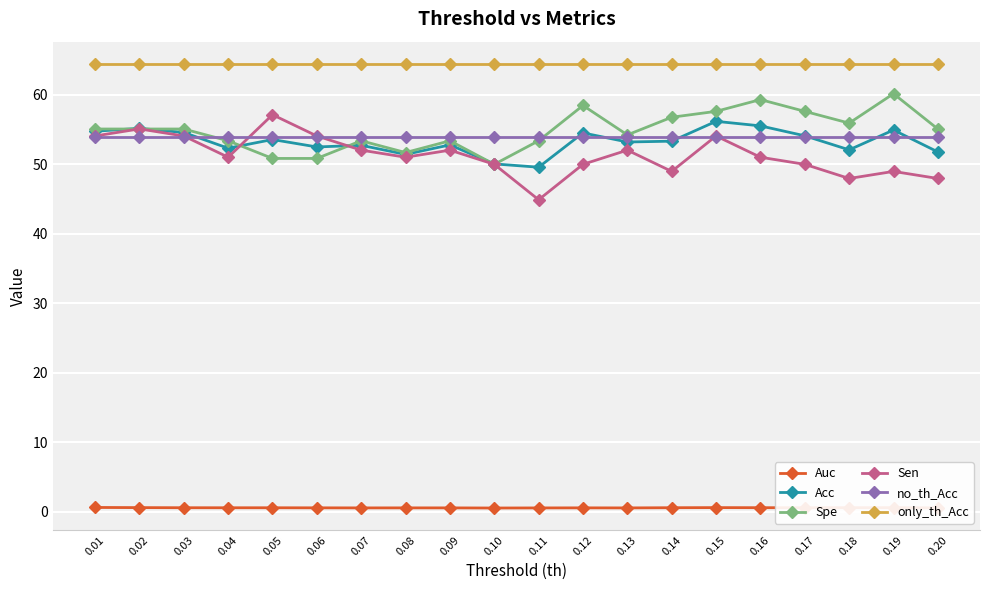

Is this an area chart (filled region under the line)?

No